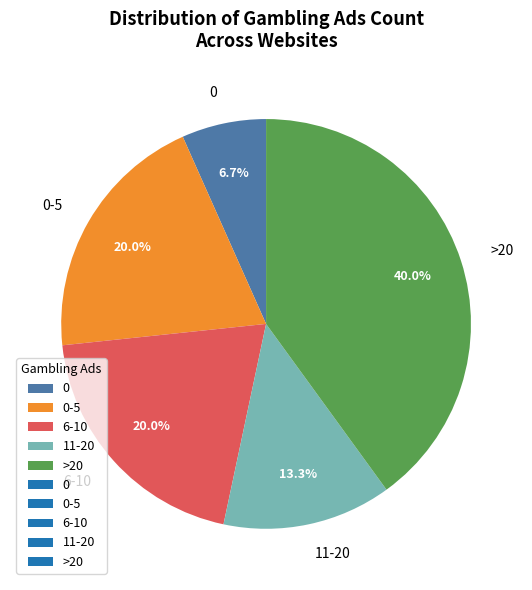

What is the largest slice in the pie chart?

>20